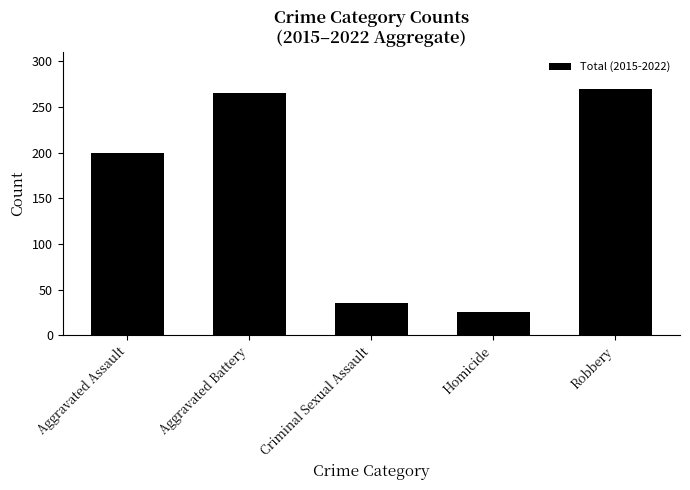

List the labels in order of value, largest first.

Robbery, Aggravated Battery, Aggravated Assault, Criminal Sexual Assault, Homicide